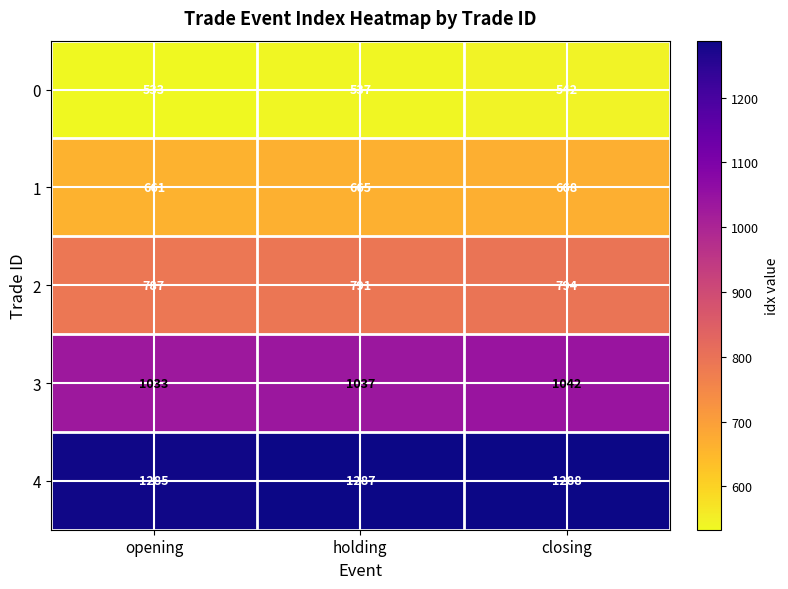

True or false: 1 has a value of 248 at holding.

False